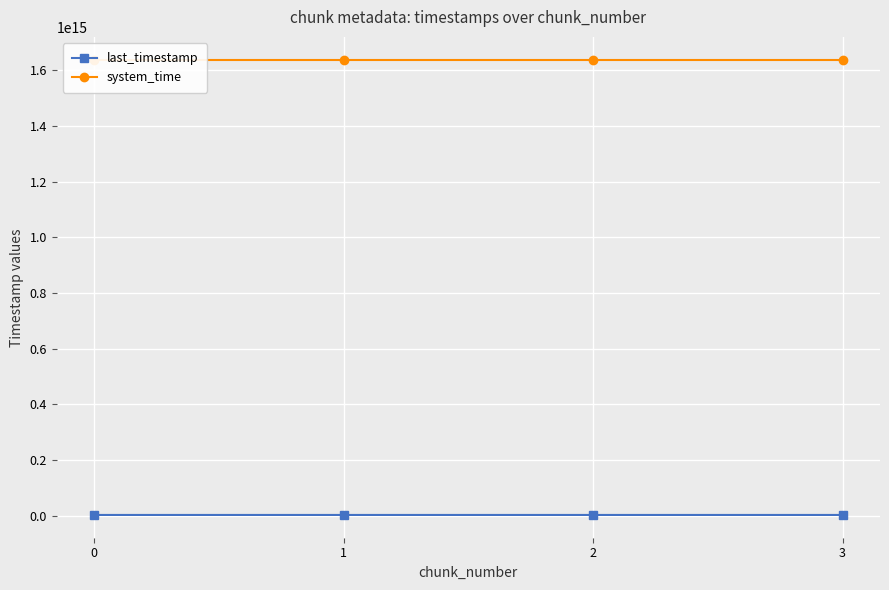

What is the highest value of the system_time series?

1638691616266632